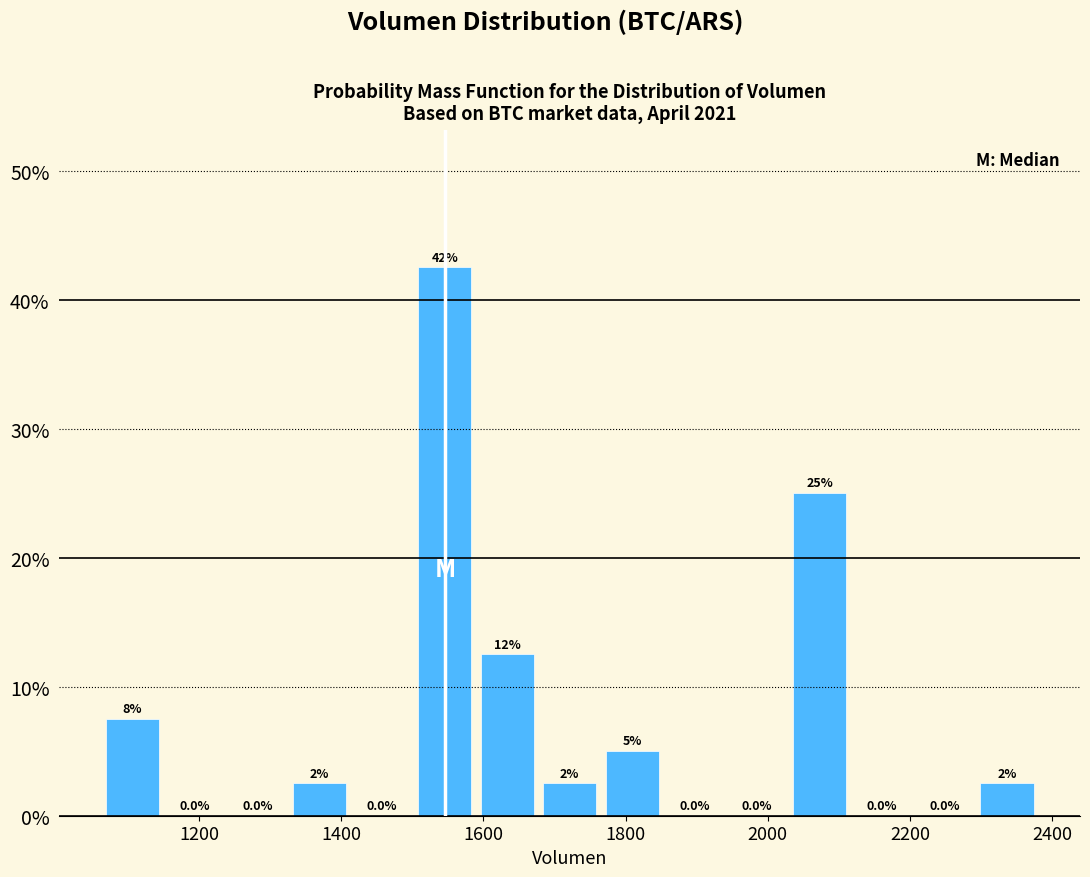

Over which range of the x-axis is the bar tallest?

1500 to 1580